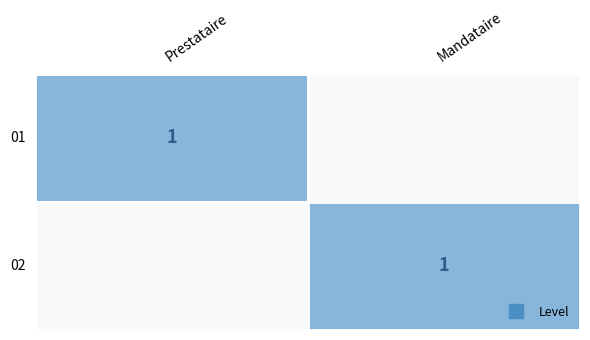

What is the difference between the 01 values at Mandataire and Prestataire?

1